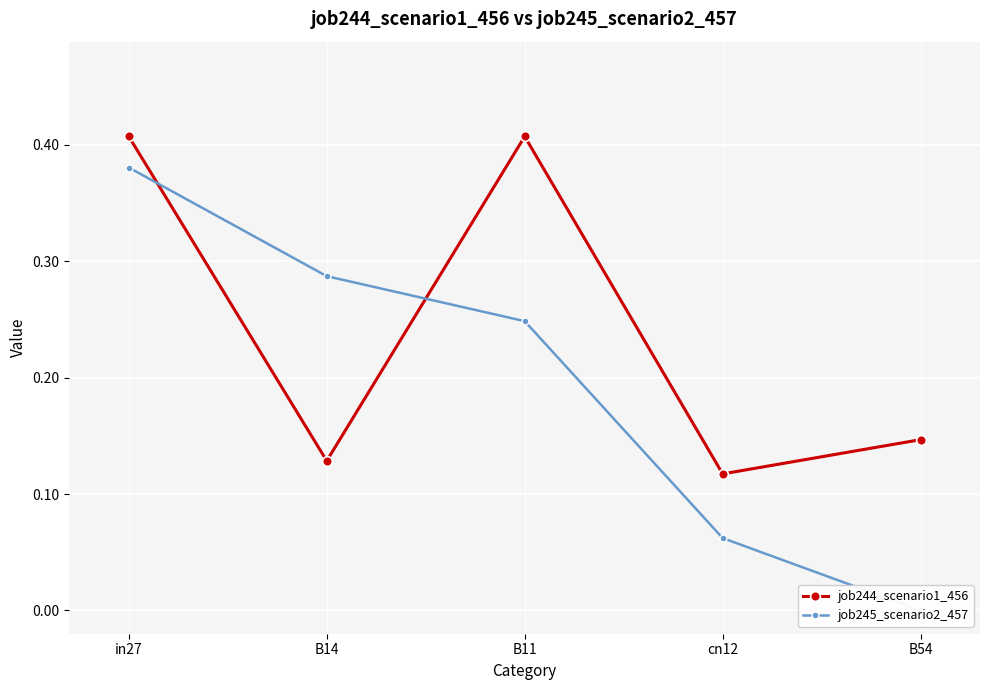

What is the total value across all series at B11?

0.7